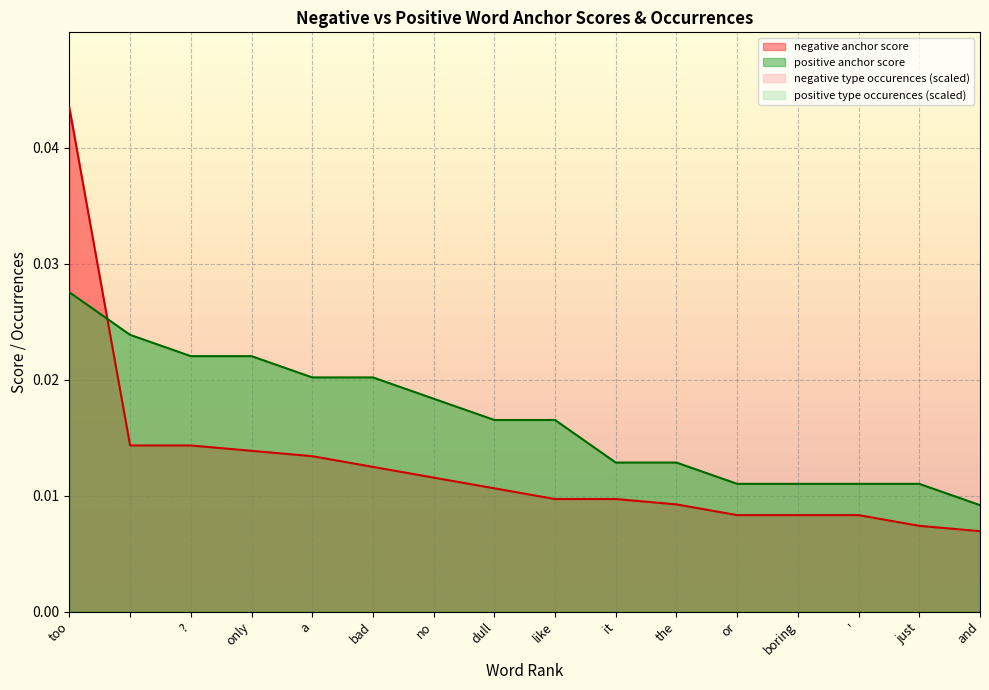

At which category is the sum across all series the highest?

too